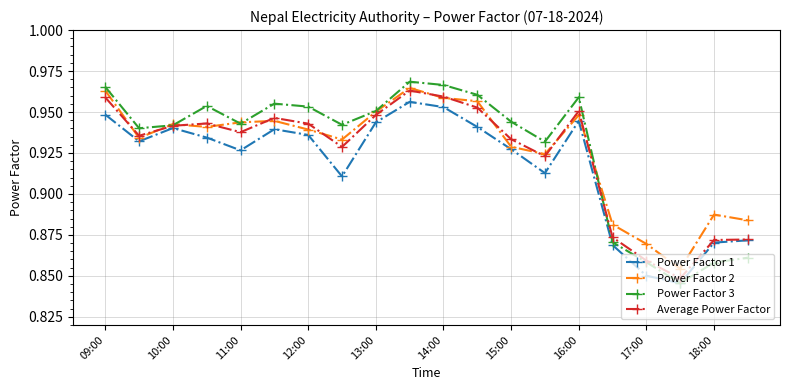

How many Power Factor 3 values are between 0 and 1?

20